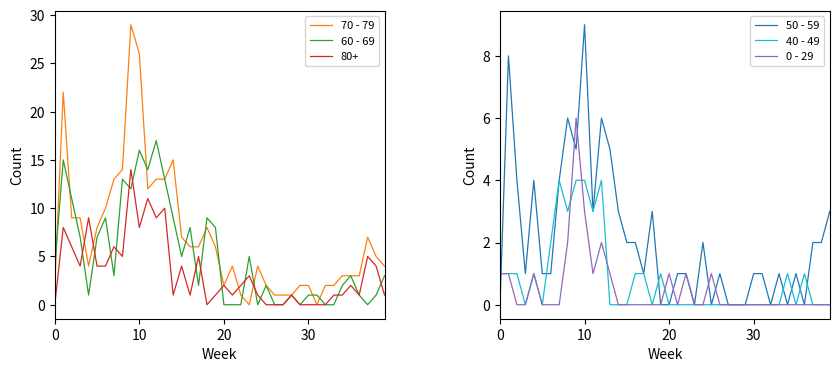

What is the difference between the highest and lowest values at 6?

10